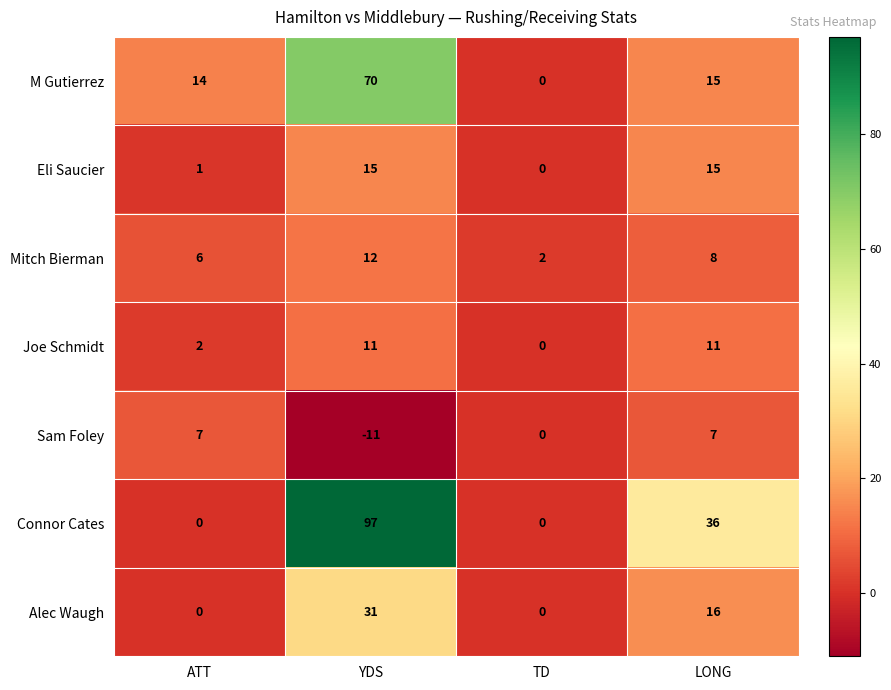

Reading left to right, extract all data points from this chart.

M Gutierrez: 14	70	0	15
Eli Saucier: 1	15	0	15
Mitch Bierman: 6	12	2	8
Joe Schmidt: 2	11	0	11
Sam Foley: 7	-11	0	7
Connor Cates: 0	97	0	36
Alec Waugh: 0	31	0	16